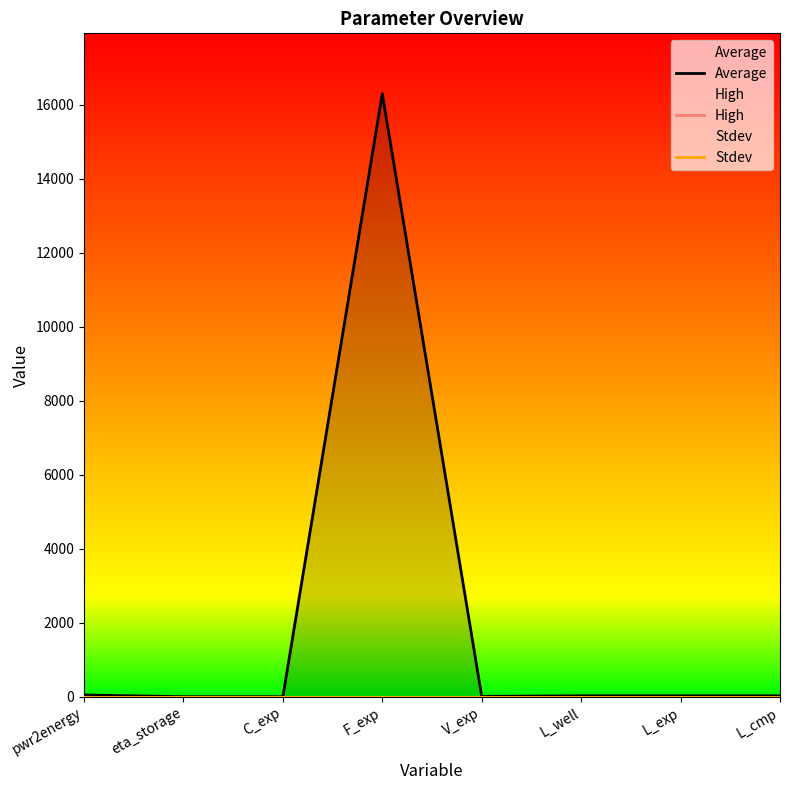

Rank the categories by Stdev value from lowest to highest.

pwr2energy, eta_storage, C_exp, F_exp, V_exp, L_well, L_exp, L_cmp